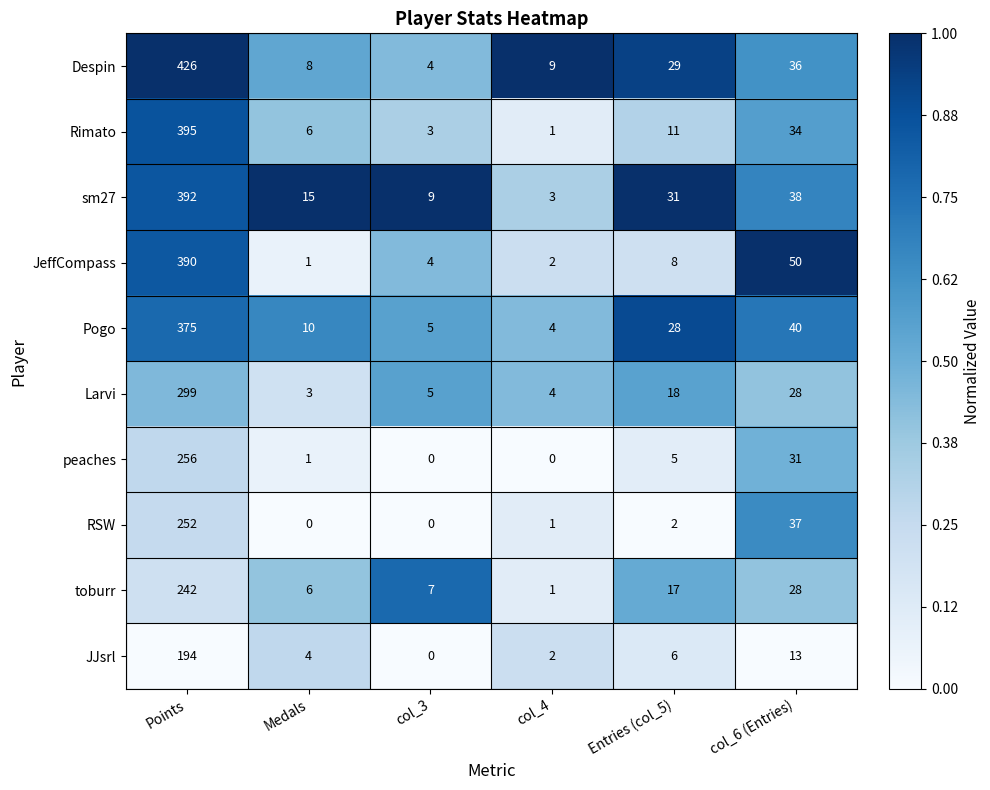

What is the maximum value for Pogo?

375